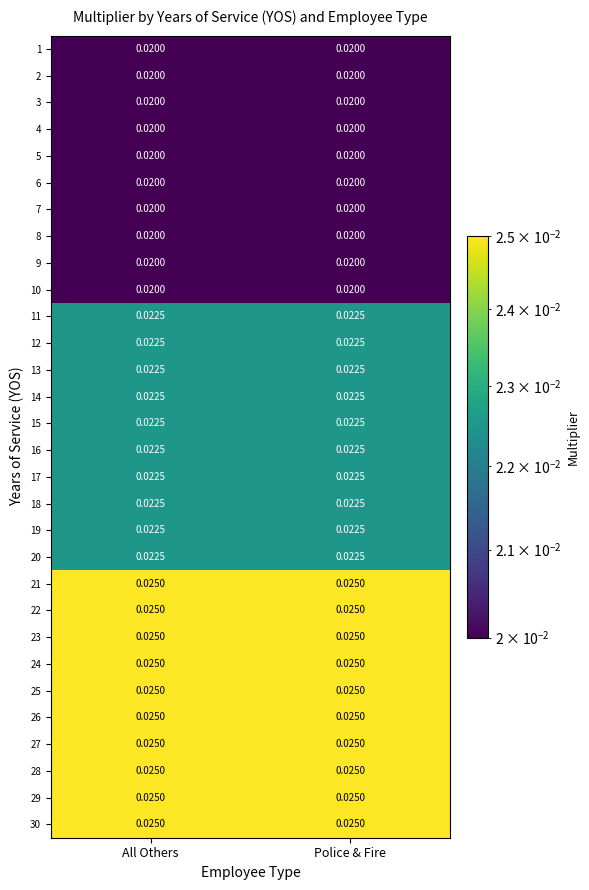

Is the value of 28 at All Others greater than the value of 9 at Police & Fire?

Yes